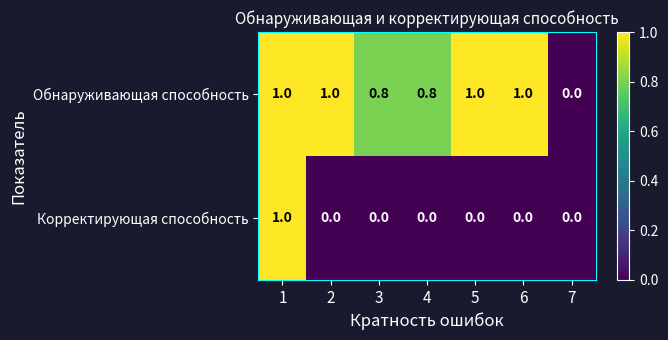

How many data points does each series have?

7